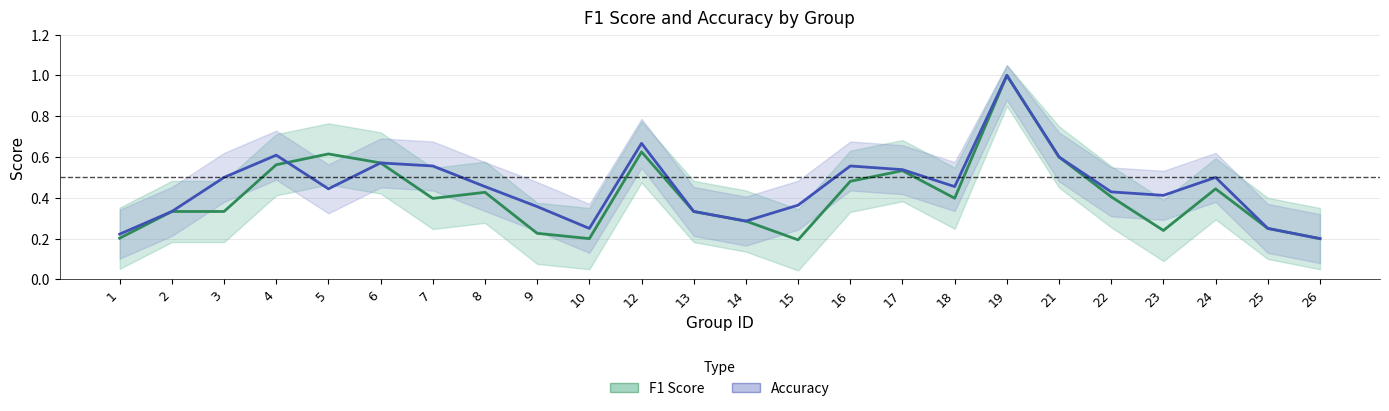

Reading left to right, extract all data points from this chart.

f1_line: 0.2	0.3	0.3	0.6	0.6	0.6	0.4	0.4	0.2	0.2	0.6	0.3	0.3	0.2	0.5	0.5	0.4	1.0	0.6	0.4	0.2	0.4	0.2	0.2
accuracy_line: 0.2	0.3	0.5	0.6	0.4	0.6	0.6	0.5	0.4	0.2	0.7	0.3	0.3	0.4	0.6	0.5	0.5	1.0	0.6	0.4	0.4	0.5	0.2	0.2